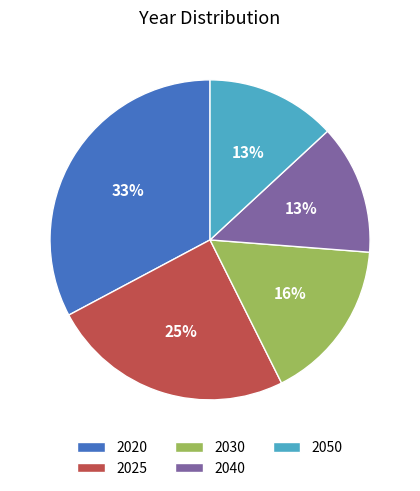

To the nearest percent, what is the difference between the 2040 and 2030 slice percentages?

3%